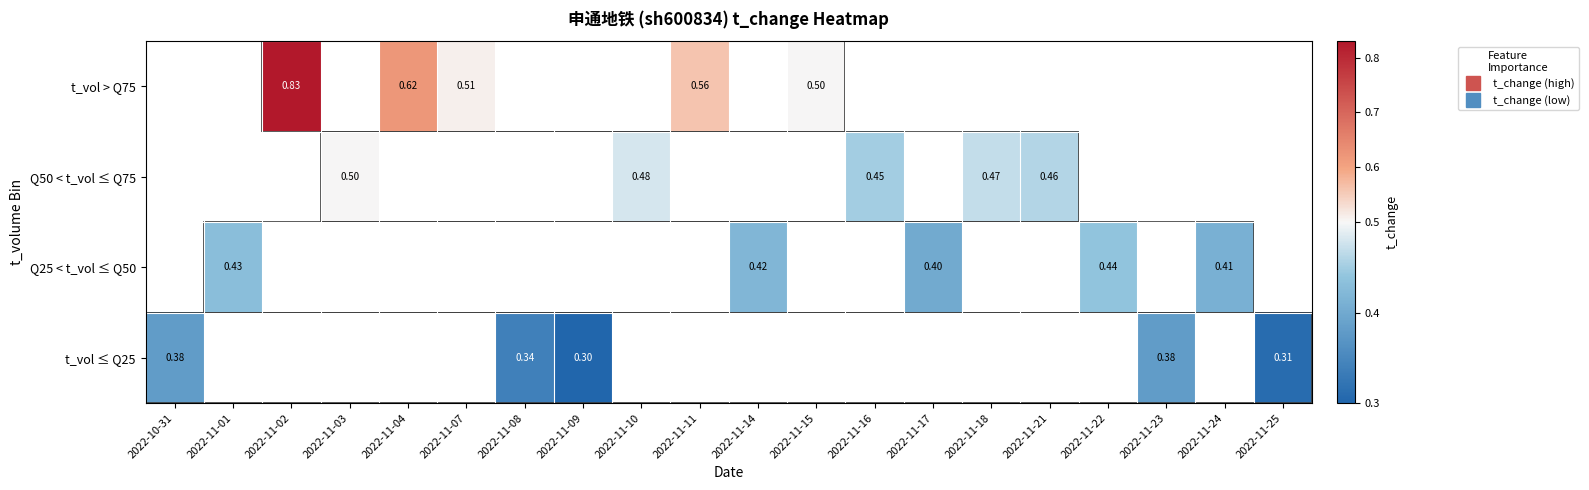

Rank the series by their average value, from highest to lowest.

t_vol > Q75, Q50 < t_vol ≤ Q75, Q25 < t_vol ≤ Q50, t_vol ≤ Q25